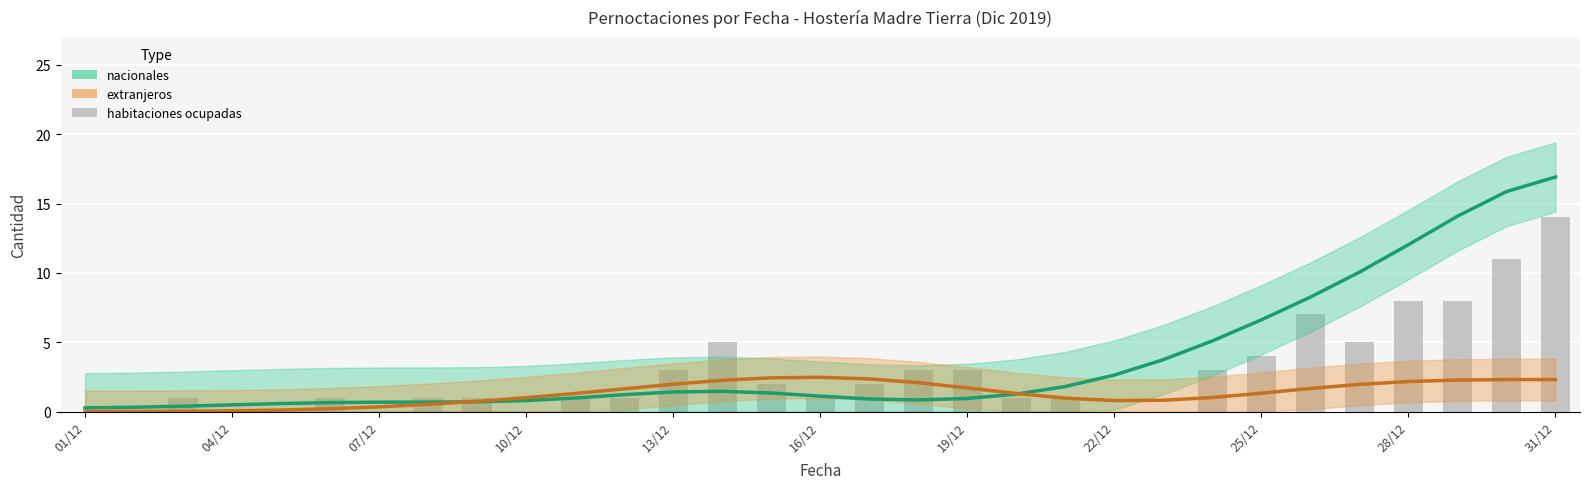

What is the sum of all values?

87